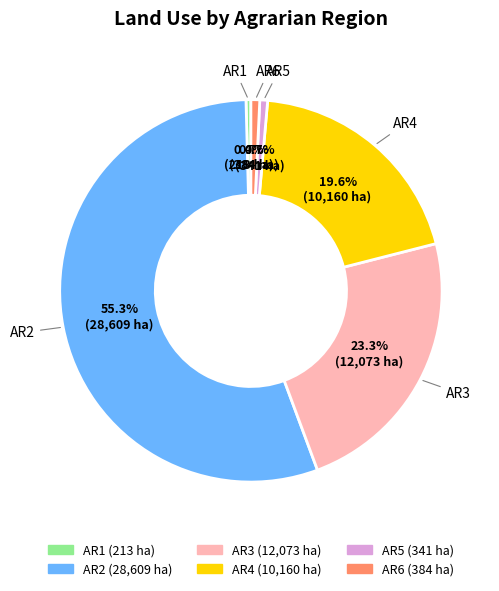

Is it true that AR5 is 1% of the pie?

True